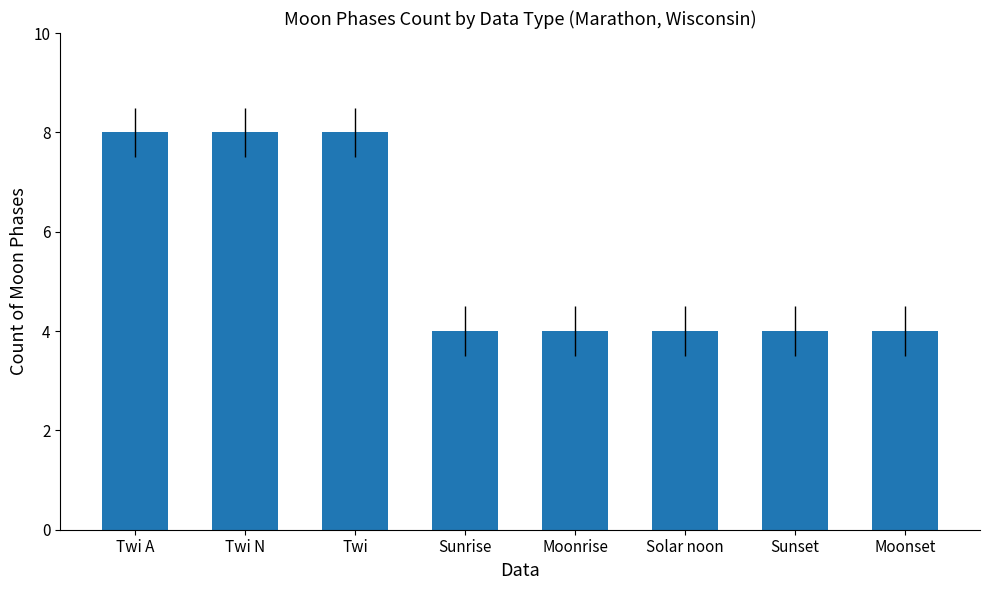

What is the minimum value shown in the chart?

4